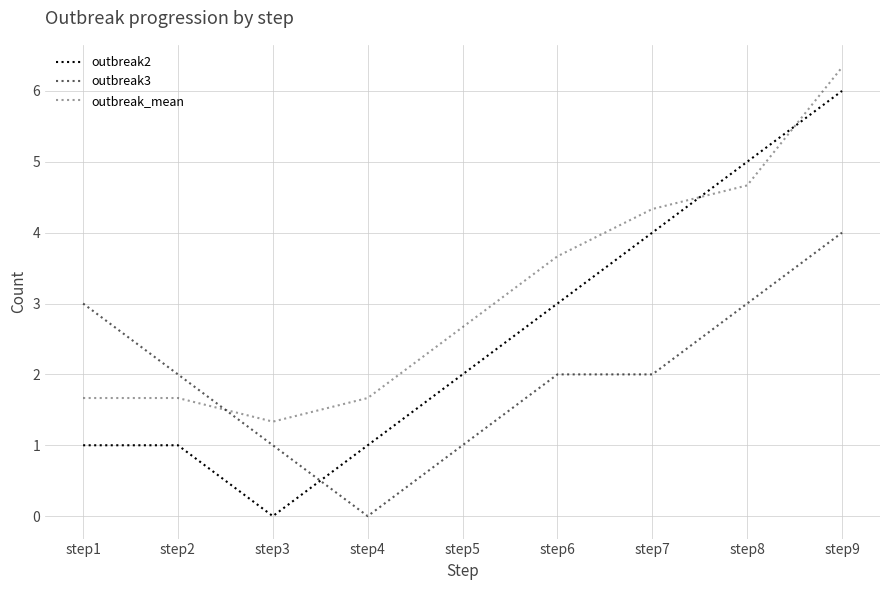

Does the chart display data point markers on the line(s)?

No